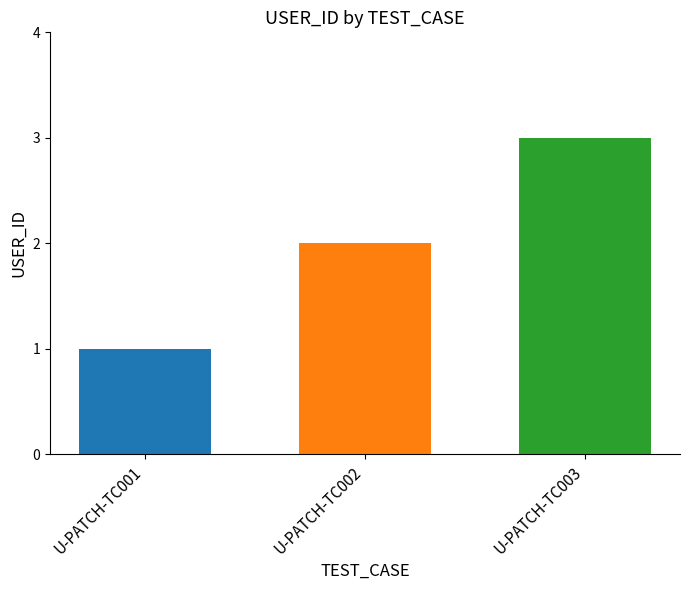

What is the change in value from U-PATCH-TC001 to U-PATCH-TC002?

+1